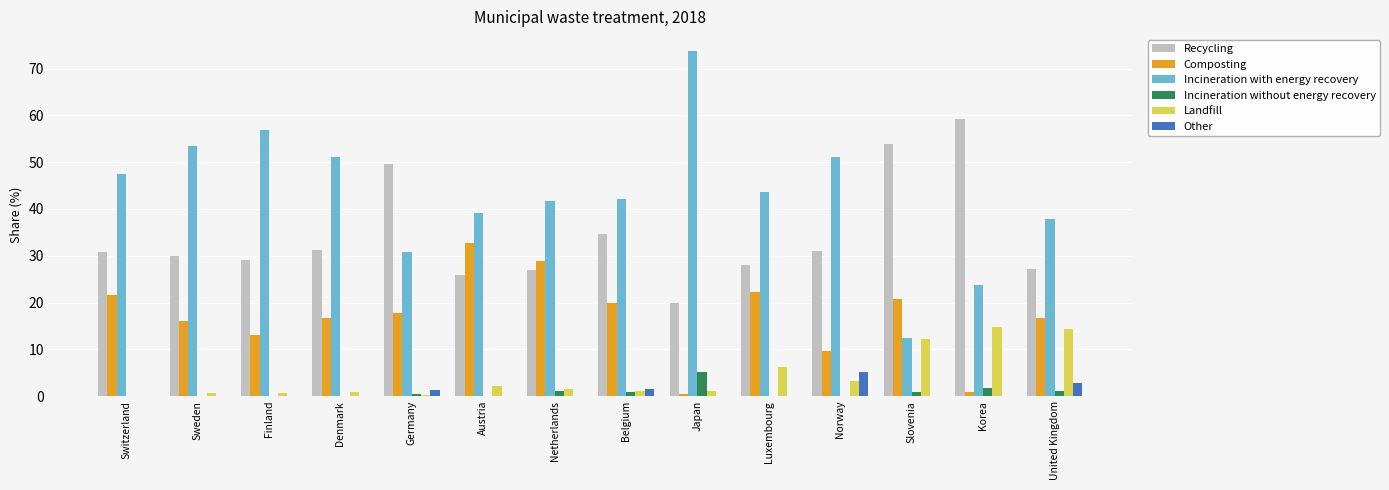

How many data points does each series have?

14